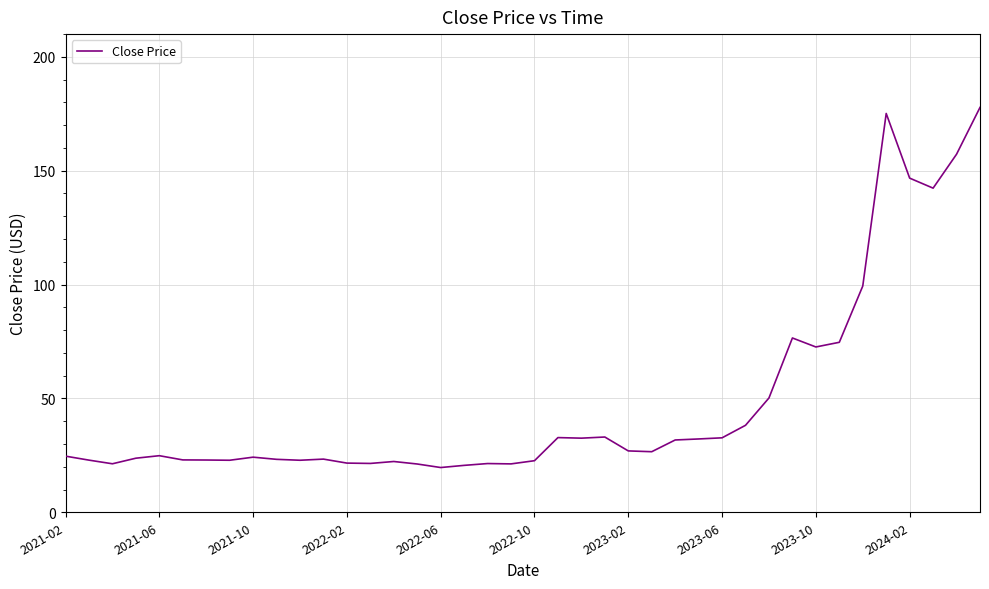

What is the difference between the maximum and minimum values?

158.2